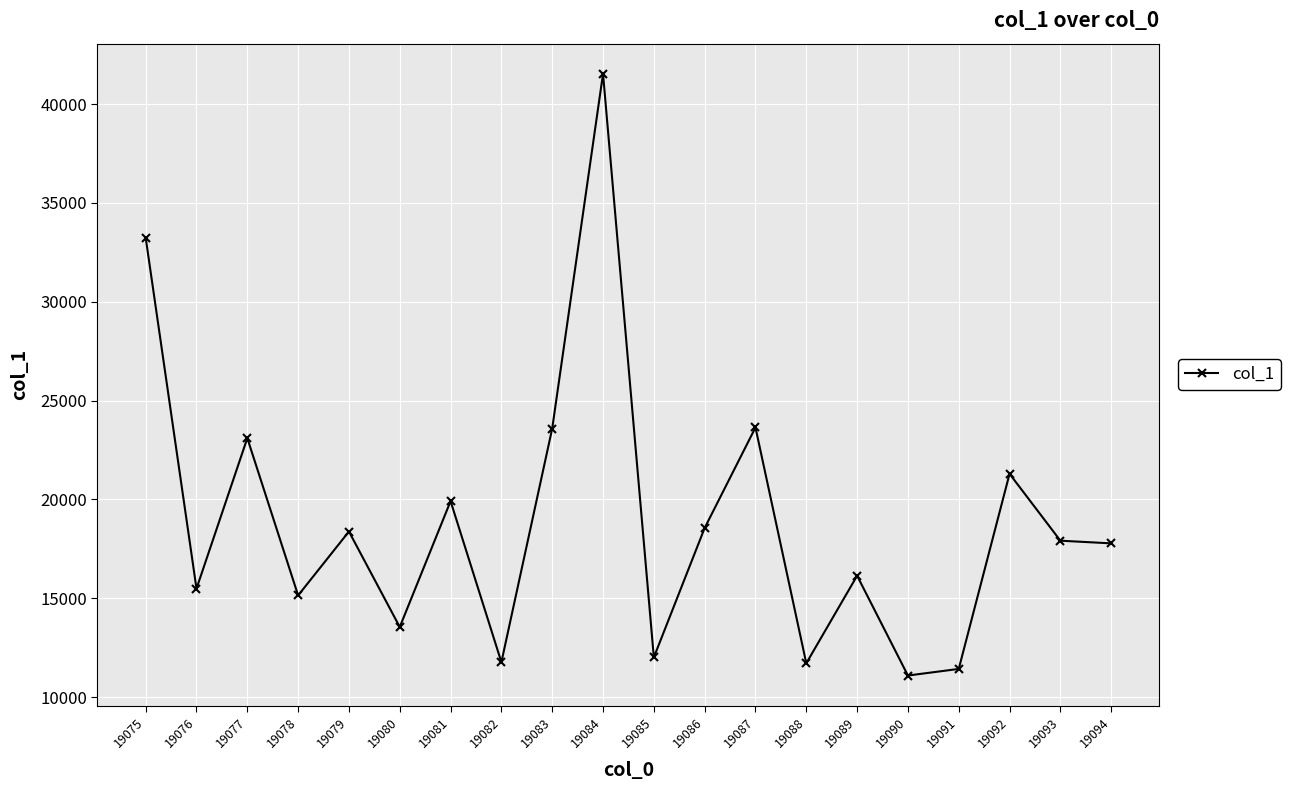

True or false: the data shows 22228.7 at 19078.

False